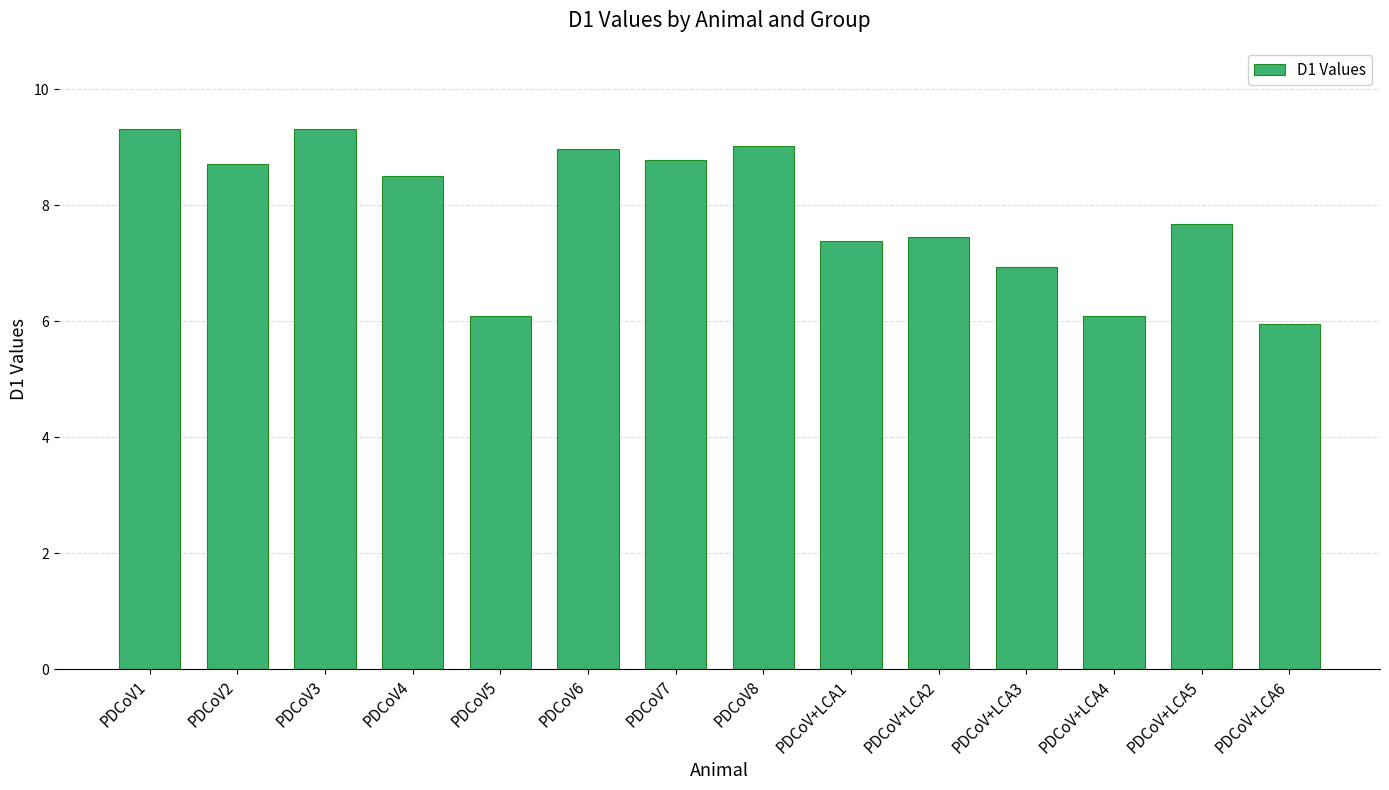

Which label corresponds to the smallest value in the chart?

PDCoV+LCA6